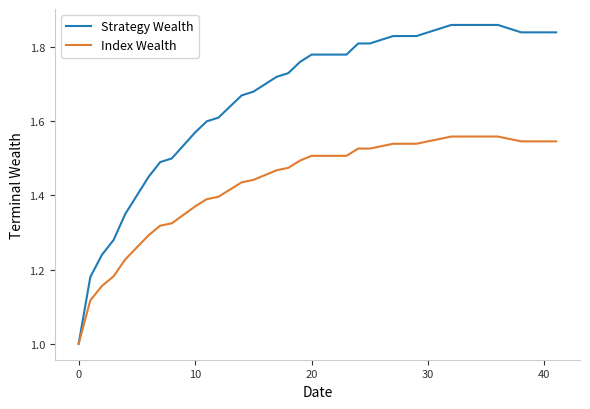

Which series has the widest spread of values?

Strategy Wealth